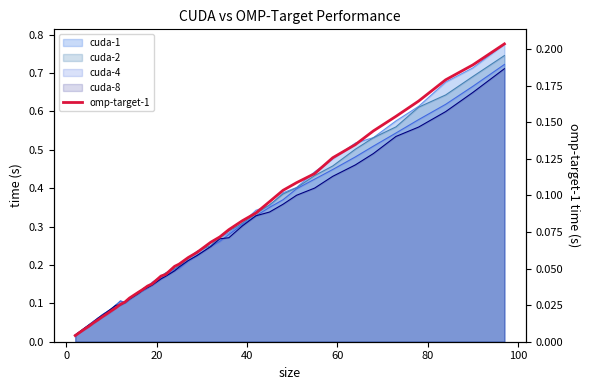

What is the difference between the second highest and minimum values?

0.2